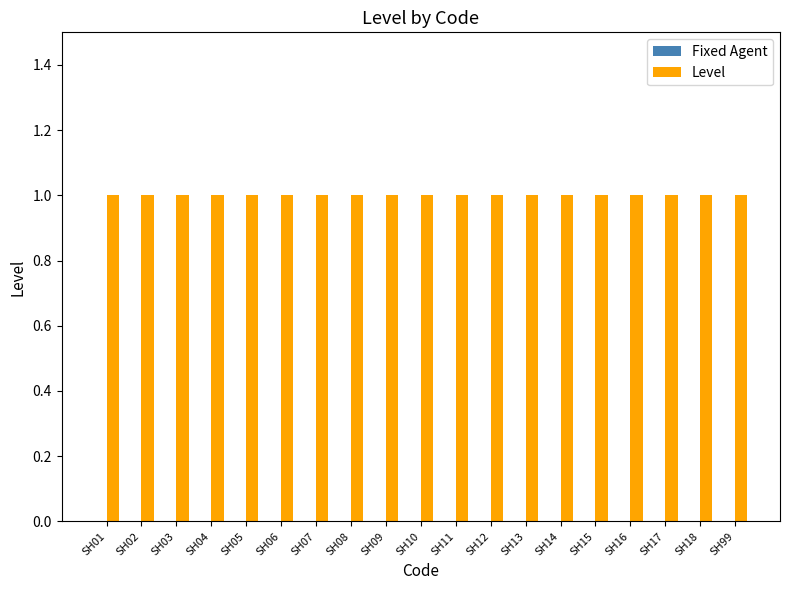

Rank the series by their maximum value, from lowest to highest.

Fixed Agent, Level